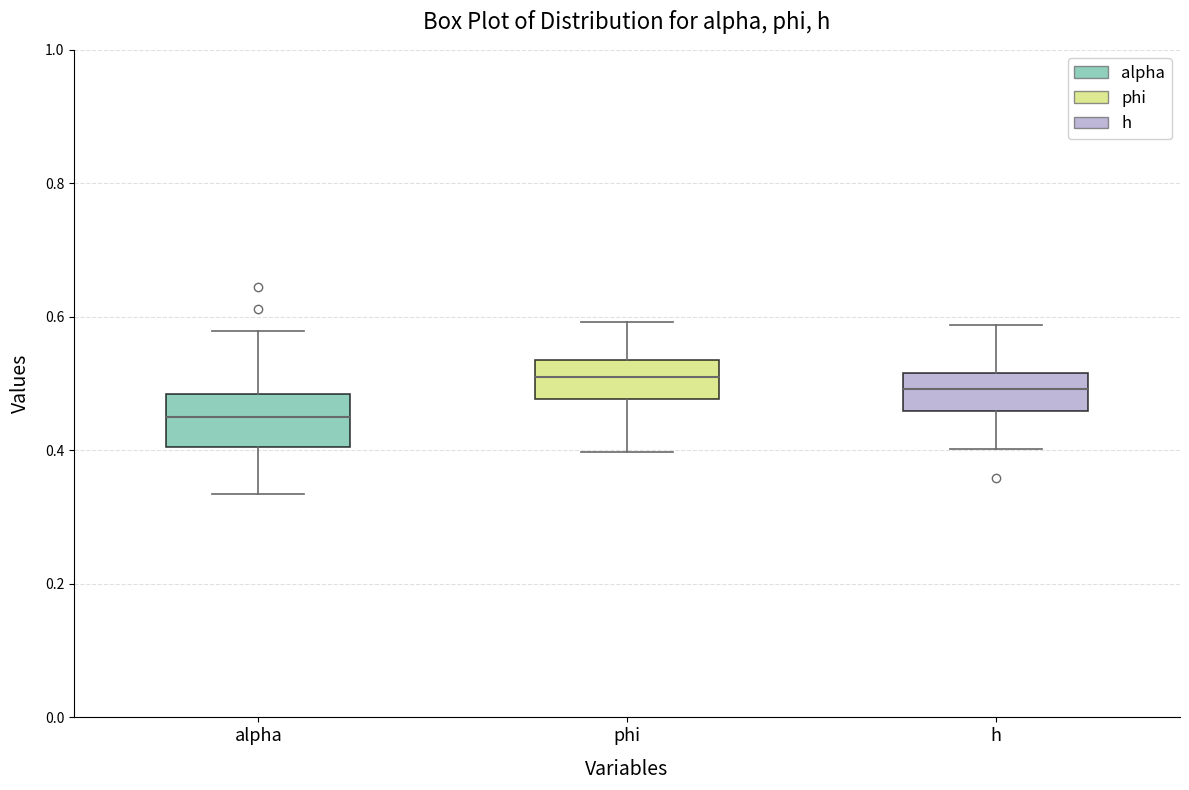

Where is the upper edge of the box for h on the y-axis? The values are not printed on the chart, so give them approximately, as read against the axis.

0.52